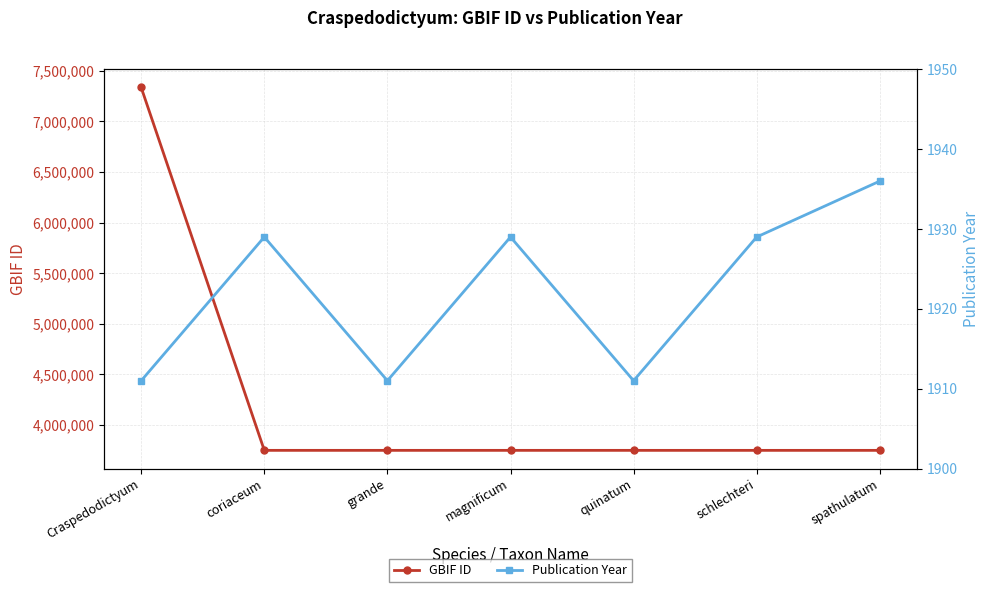

What are all the series names shown in the legend?

GBIF ID, Publication Year